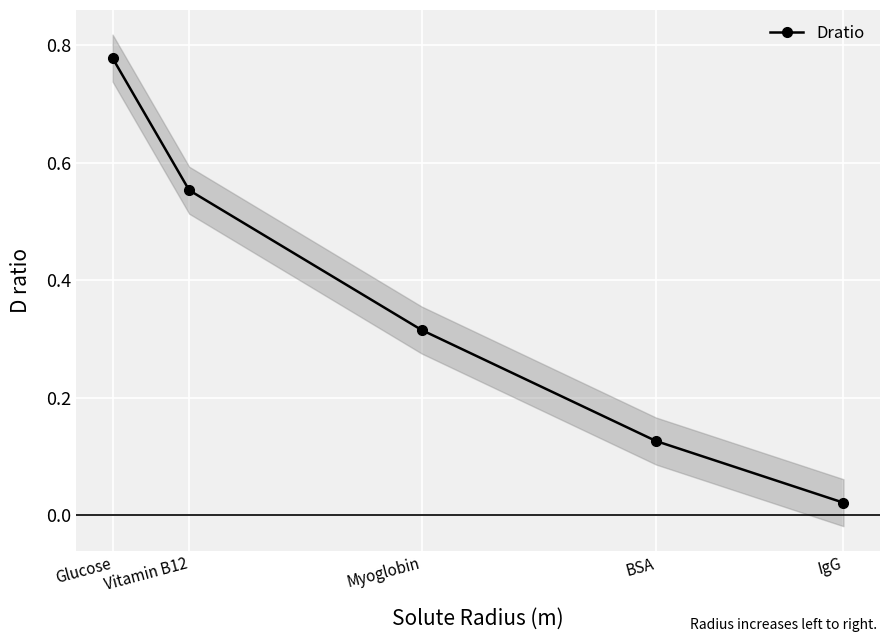

Is this an area chart (filled region under the line)?

No